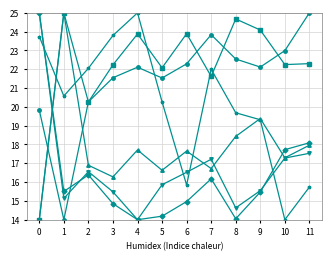

What is the minimum value shown in the chart?

14.0